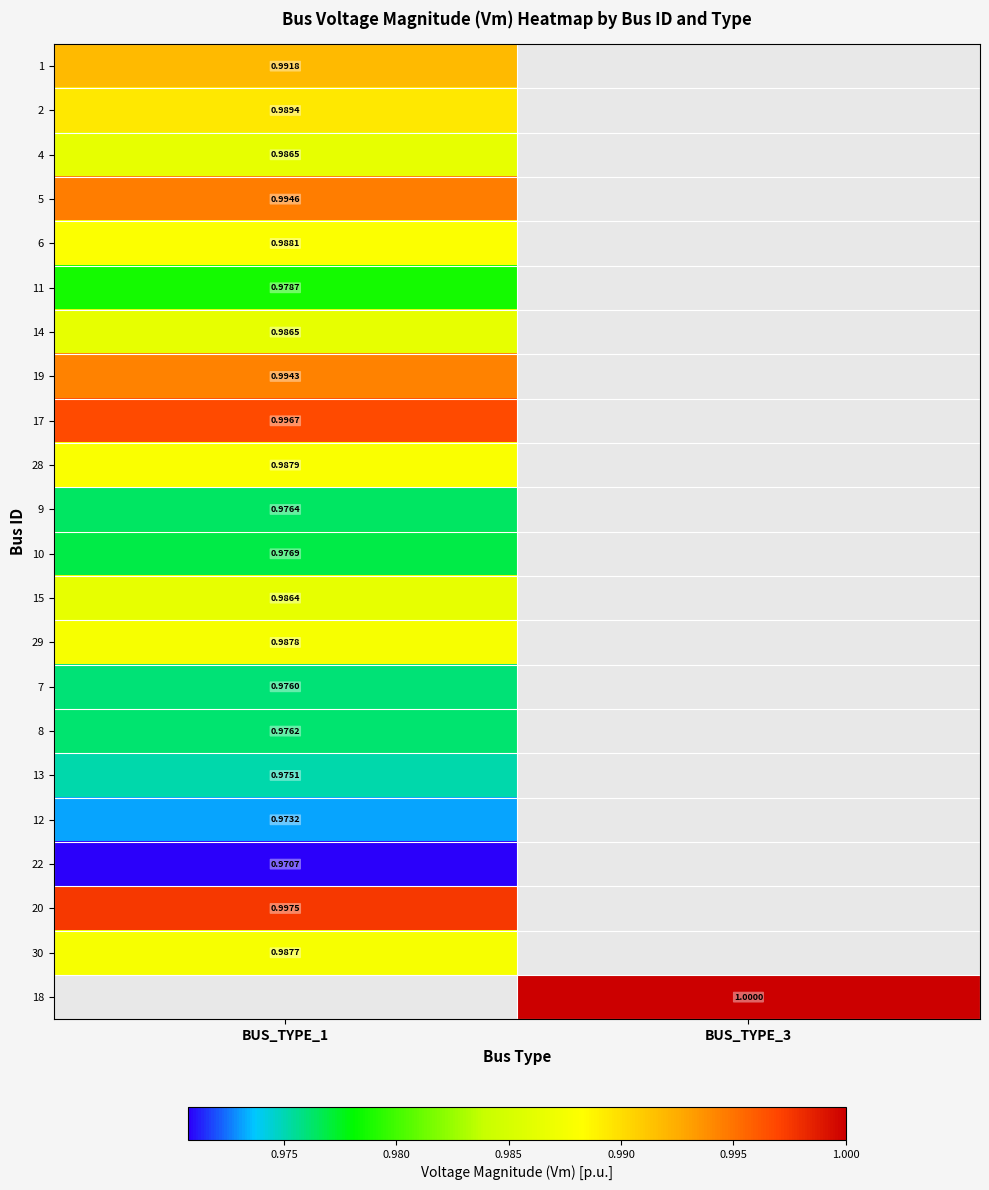

Is the value of 19 at BUS_TYPE_1 greater than the value of 15 at BUS_TYPE_1?

Yes